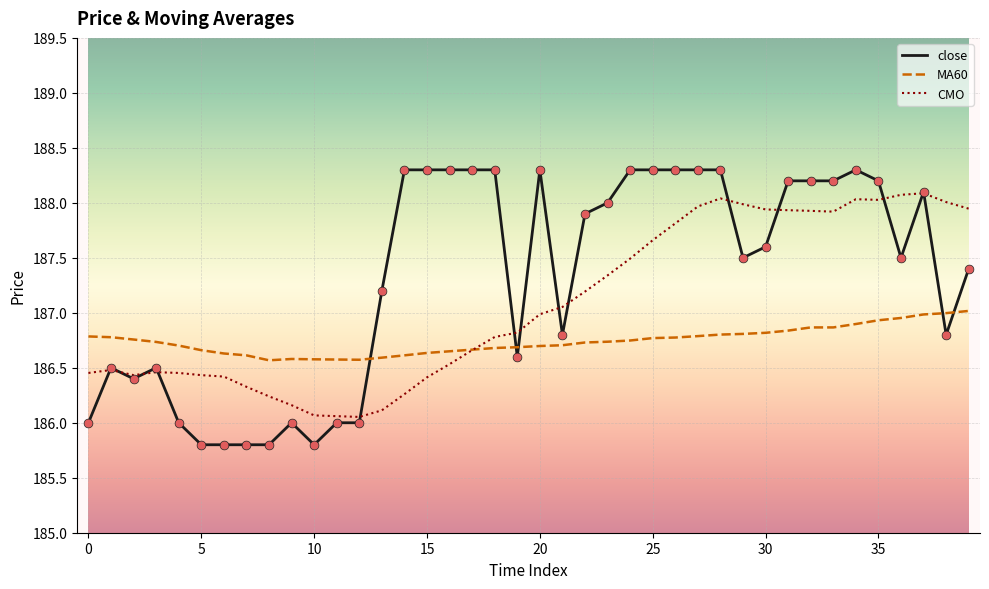

Which series has the largest range (max minus min)?

close